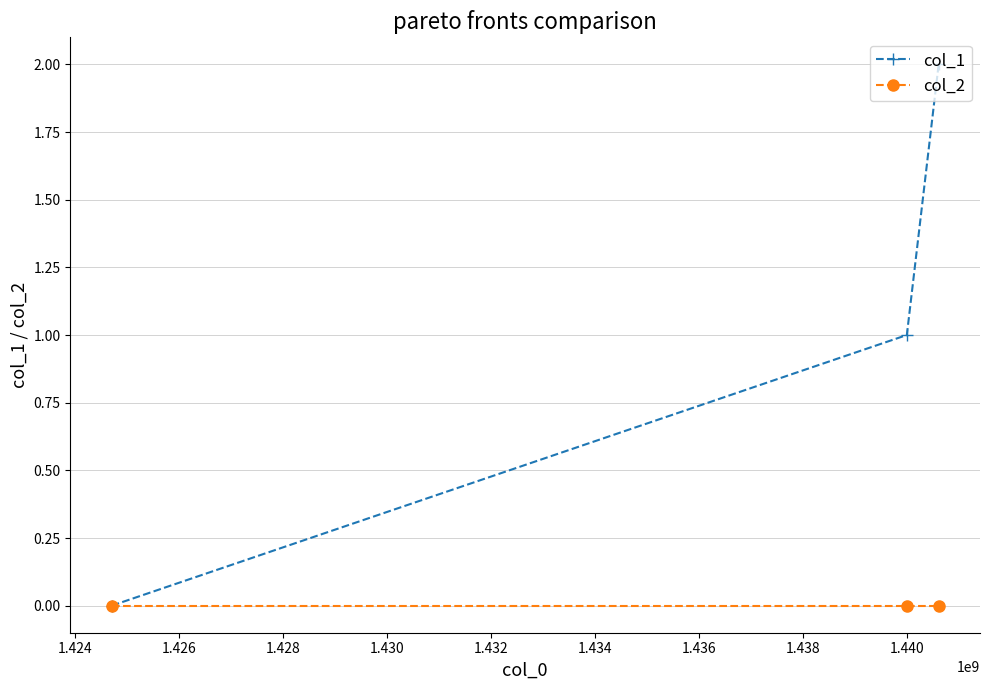

Which series has the largest range (max minus min)?

col_1